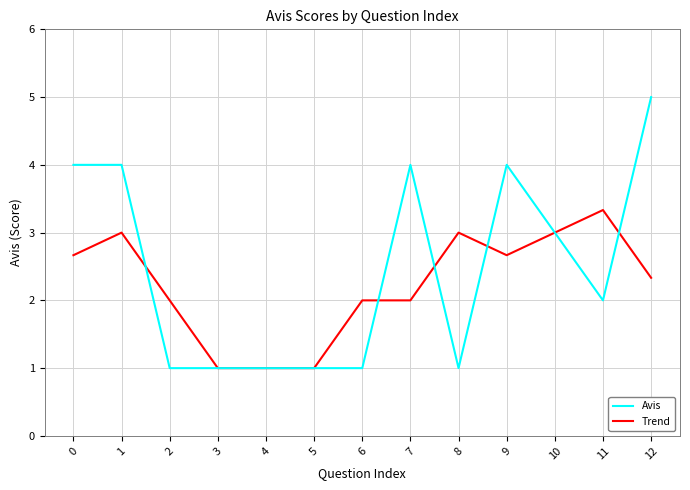

What is the approximate value of Avis at 4?

1.0